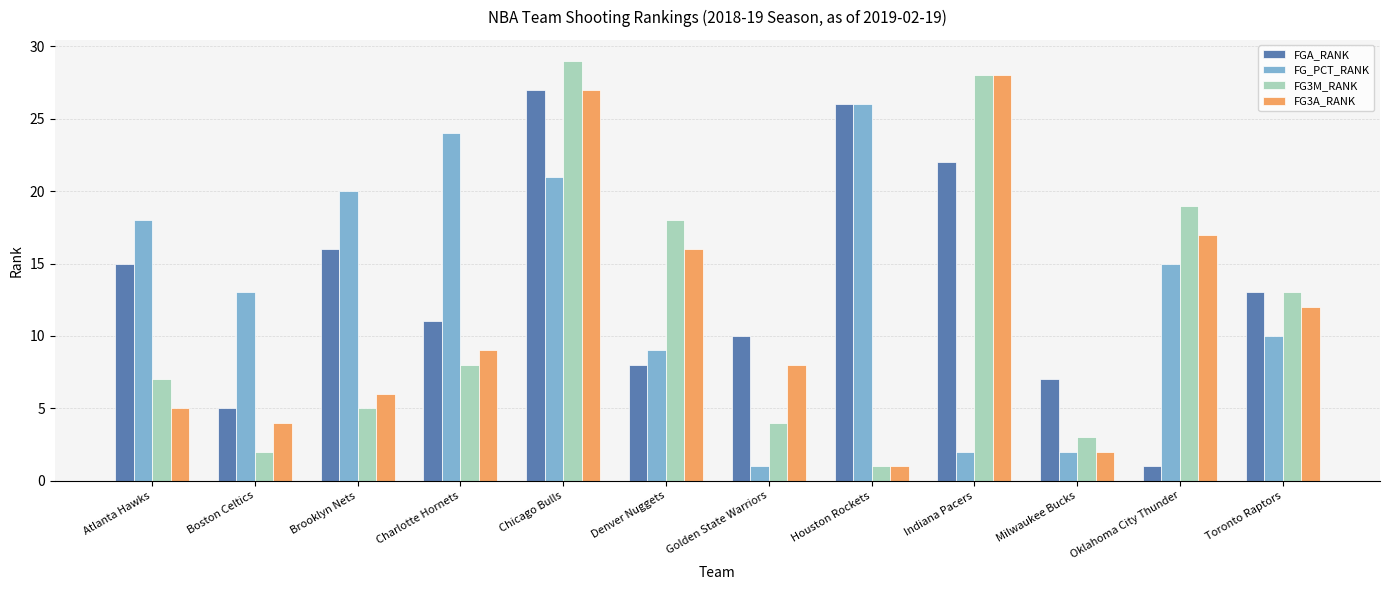

True or false: FG3M_RANK has a value of 7 at Golden State Warriors.

False